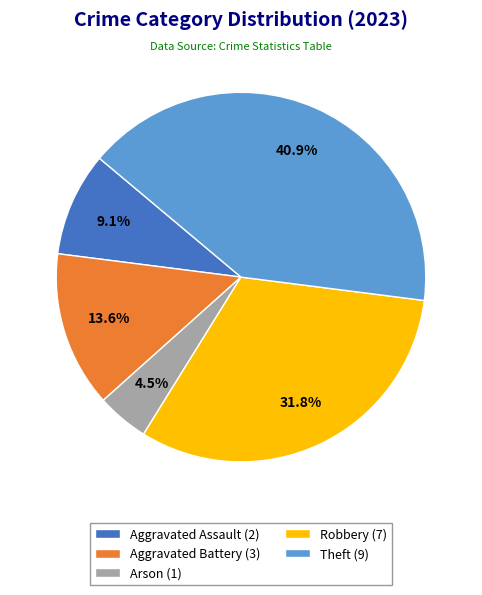

Which slice is the smallest?

Arson